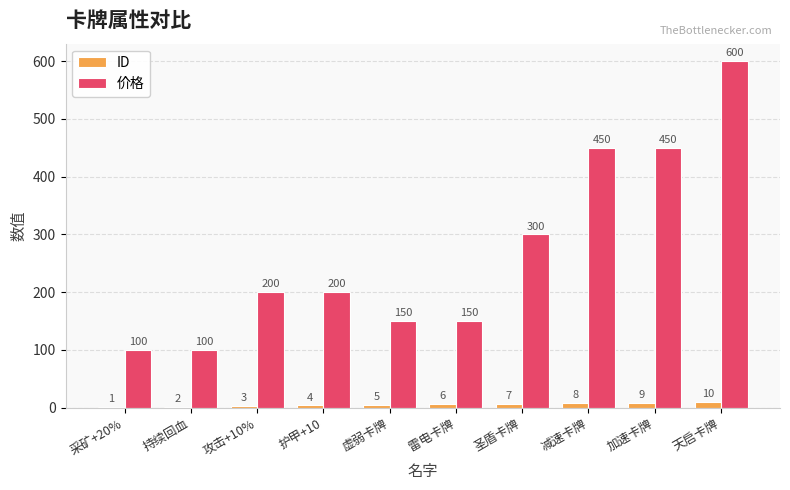

Are the bars horizontal?

No